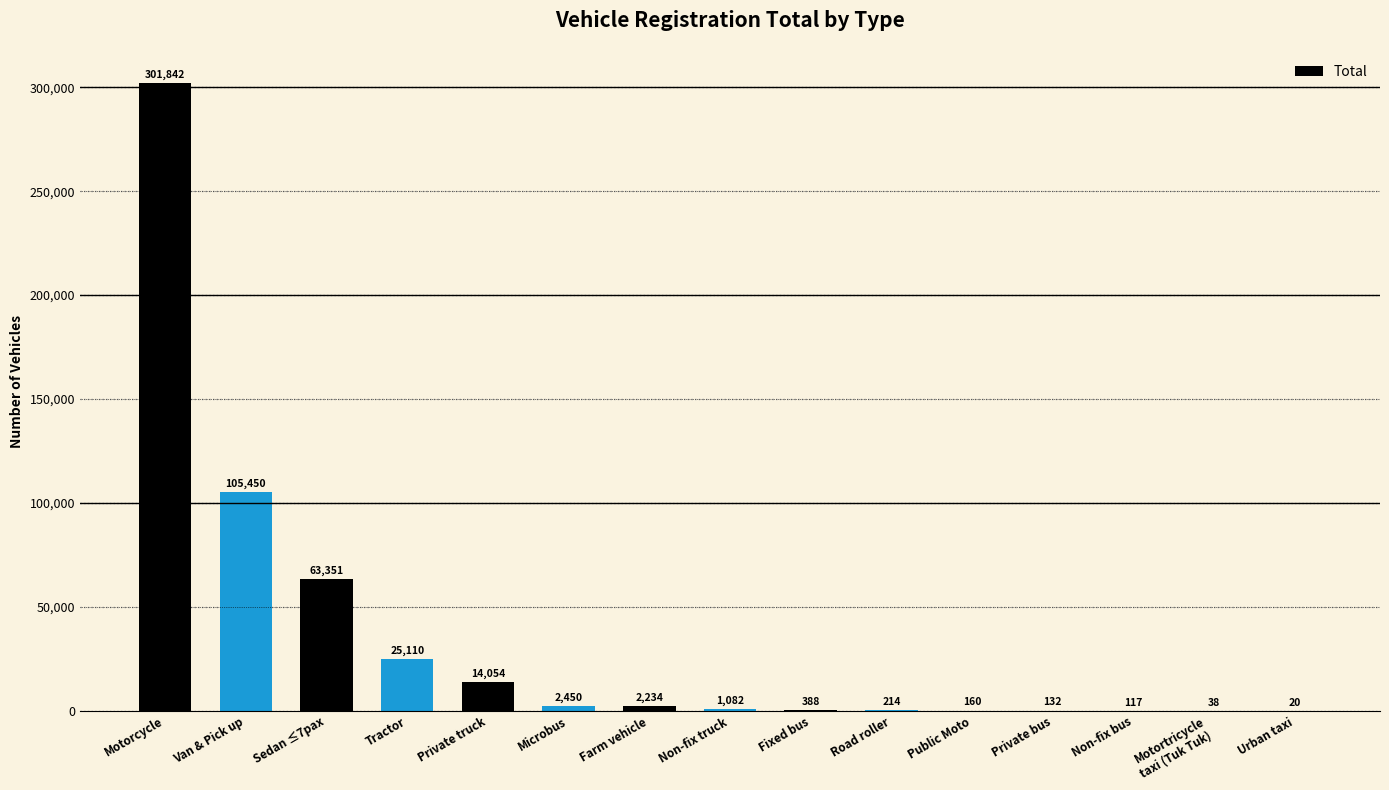

How many series are shown in this chart?

1